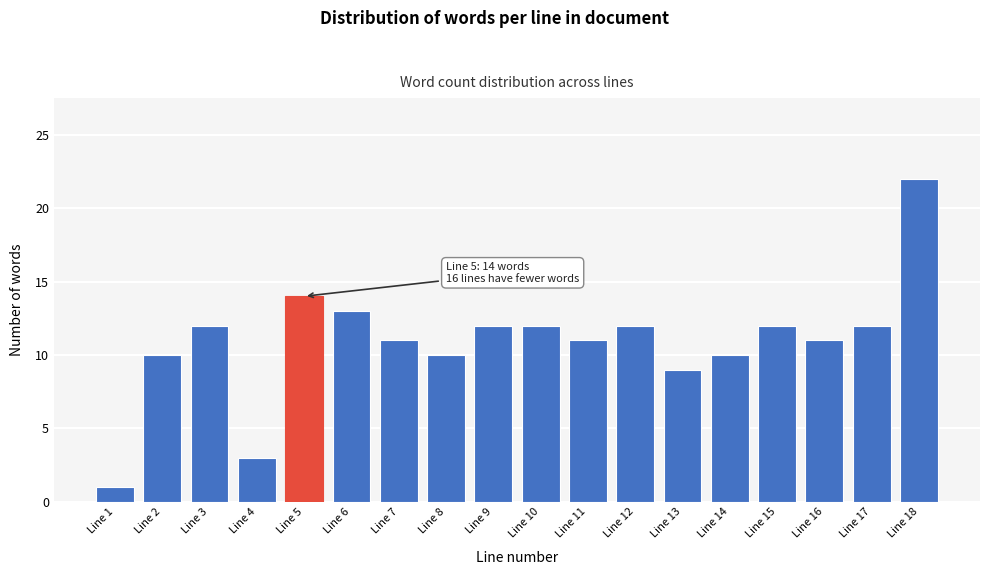

Reading right to left, transcribe all the data shown in this chart.

Line 18=22	Line 17=12	Line 16=11	Line 15=12	Line 14=10	Line 13=9	Line 12=12	Line 11=11	Line 10=12	Line 9=12	Line 8=10	Line 7=11	Line 6=13	Line 5=14	Line 4=3	Line 3=12	Line 2=10	Line 1=1